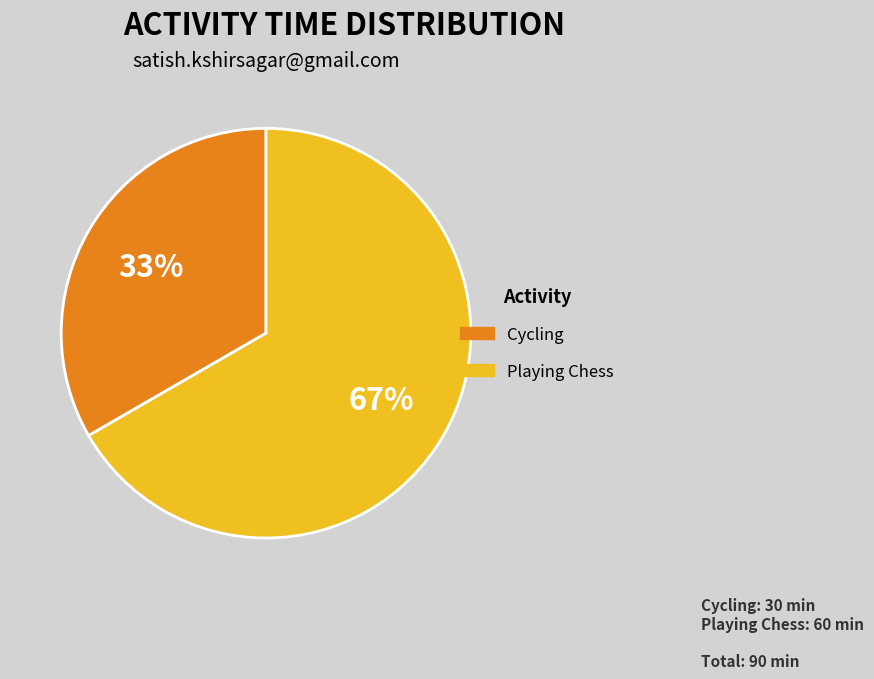

What is the ratio of the value at Playing Chess to the value at Cycling?

2.0